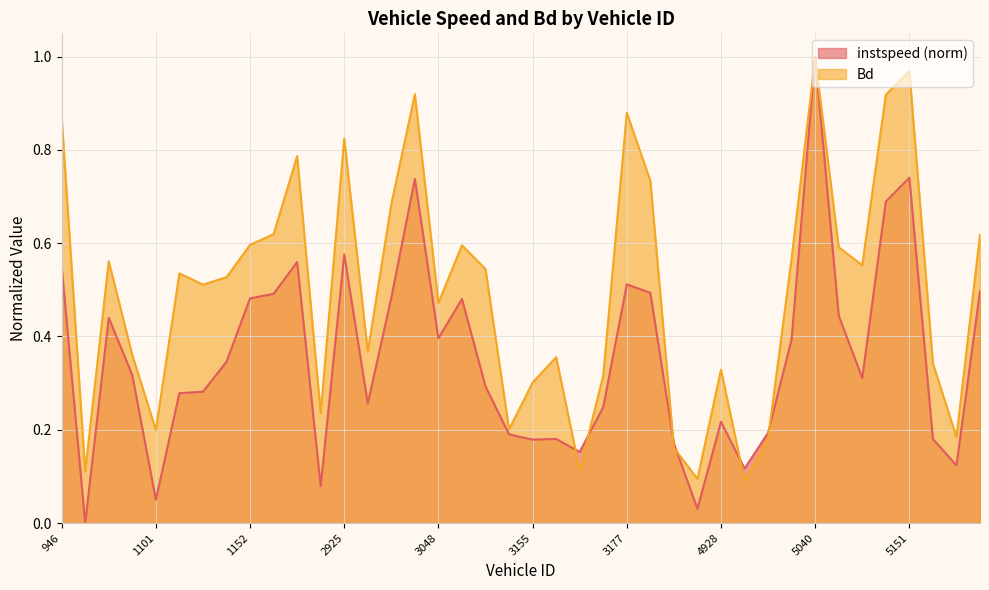

Count the number of categories in the chart.

40